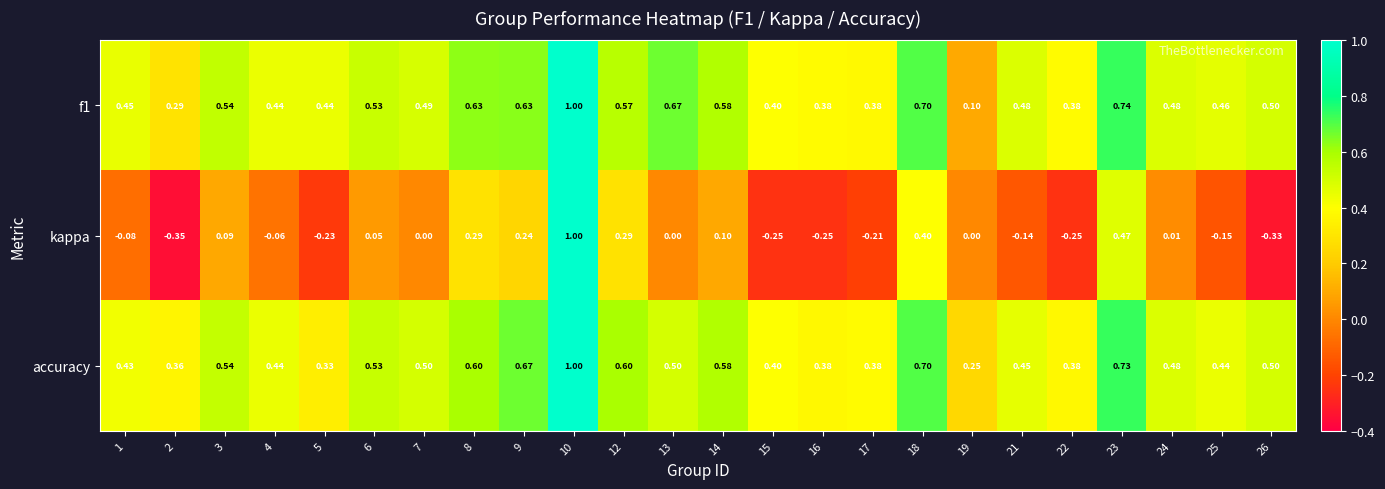

What is the total value across all series at 6?

1.1